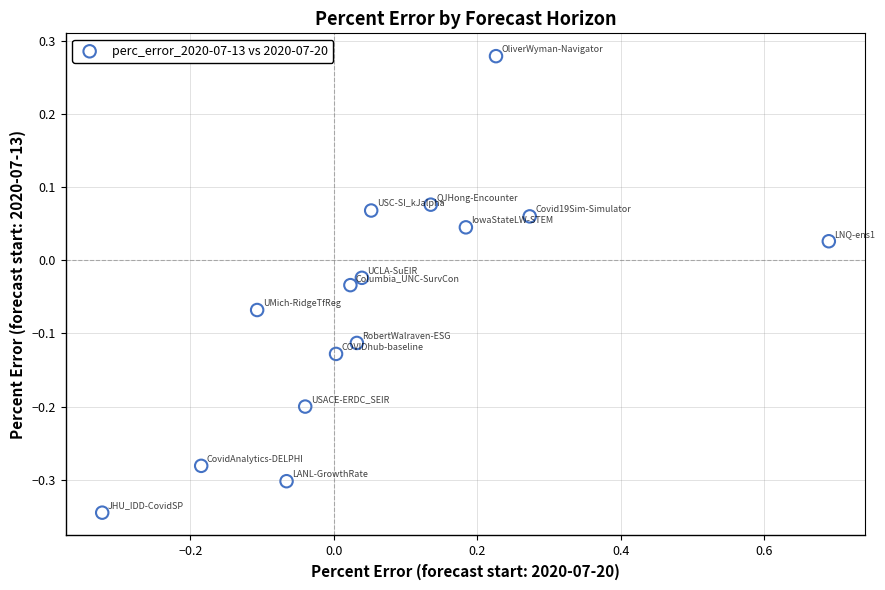

What is the range of X values (max minus min)?

1.0